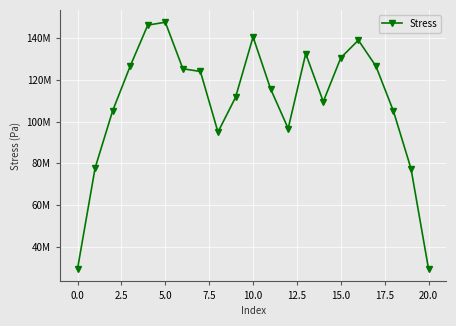

Does the chart have visible grid lines?

Yes